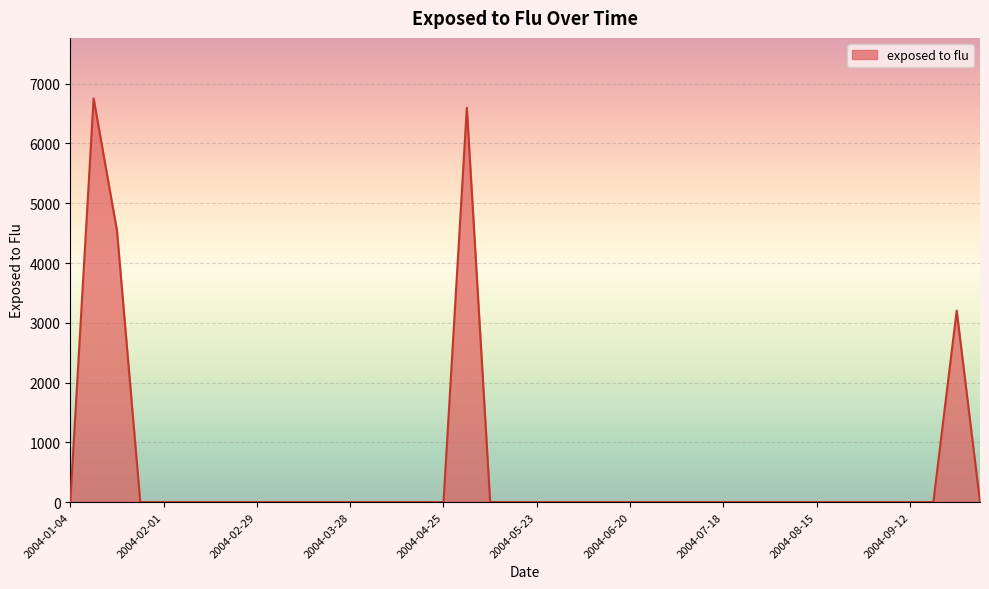

What is the difference between the maximum and minimum values?

6754.0